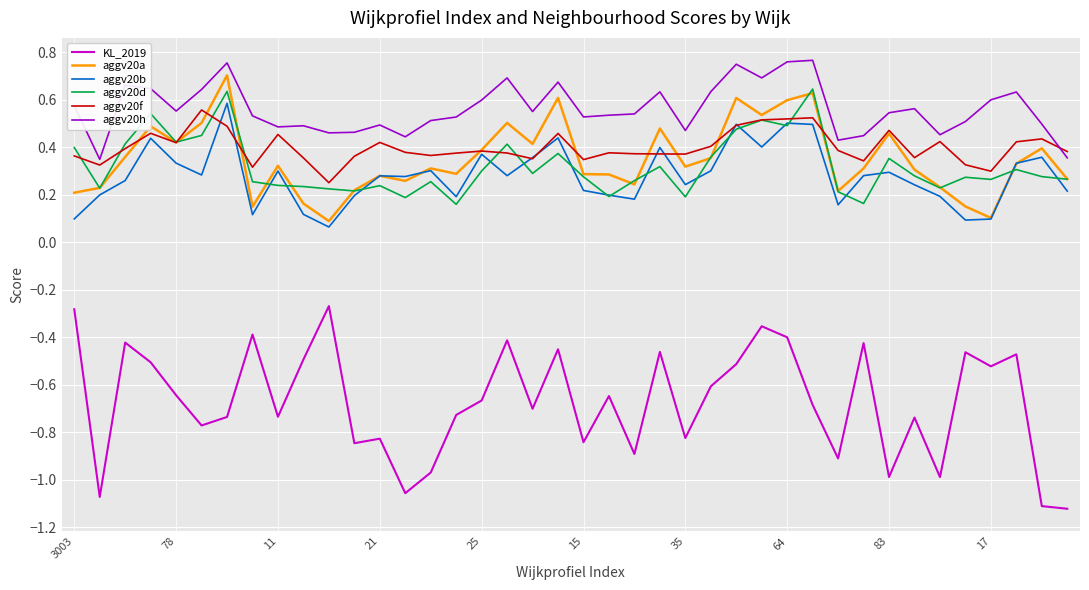

Which series has the largest total across all categories?

aggv20h